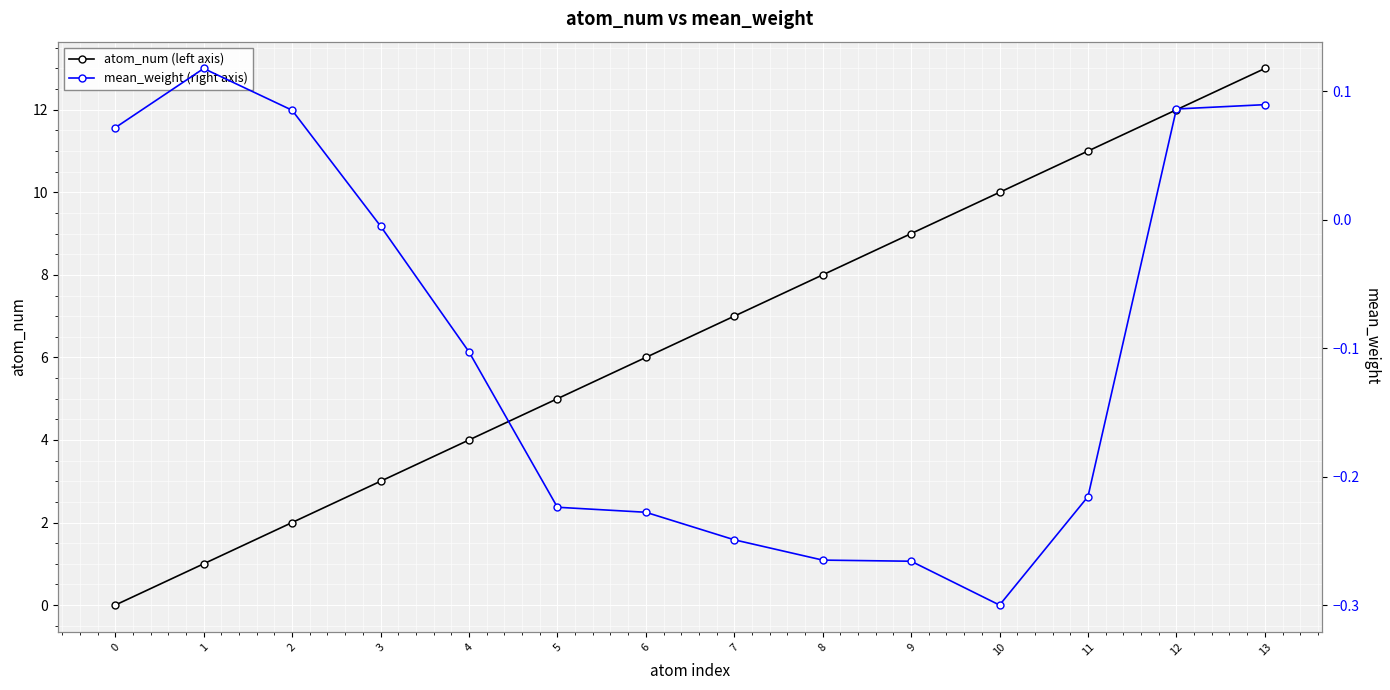

At which label does atom_num (left axis) reach its peak?

13